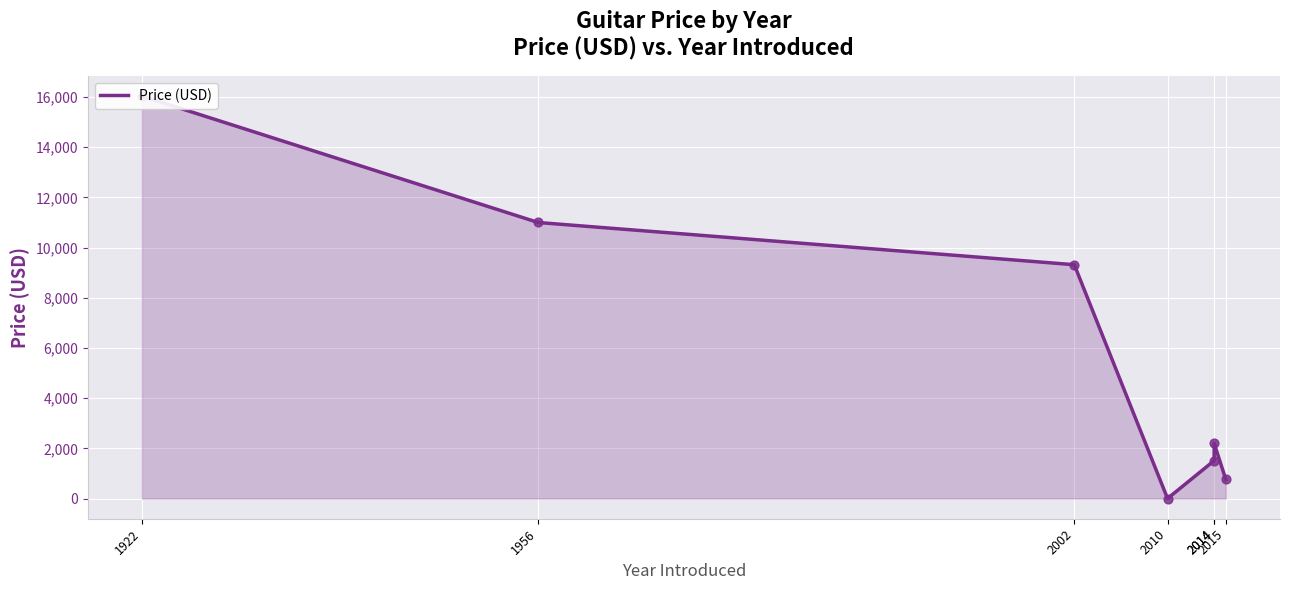

What is the change in value from 2010 to 2015?

+762.4